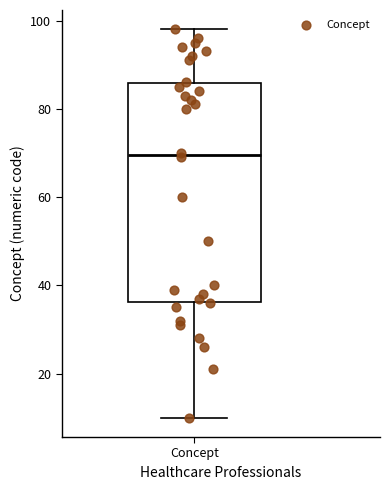

Read this box plot against the y-axis: the position of the median line, the range covered by the box, and the ends of both whiskers. The values are not printed on the chart, so give them approximately, as read against the axis.

median 70, box 36 to 86, whiskers 10 to 98